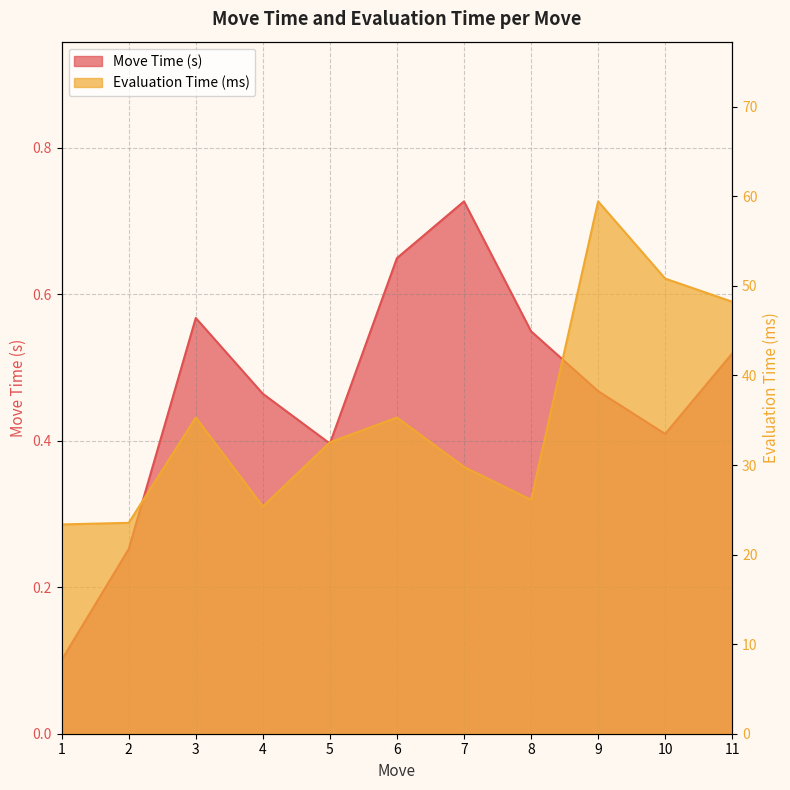

What is the total value across all series at 9?

59.9